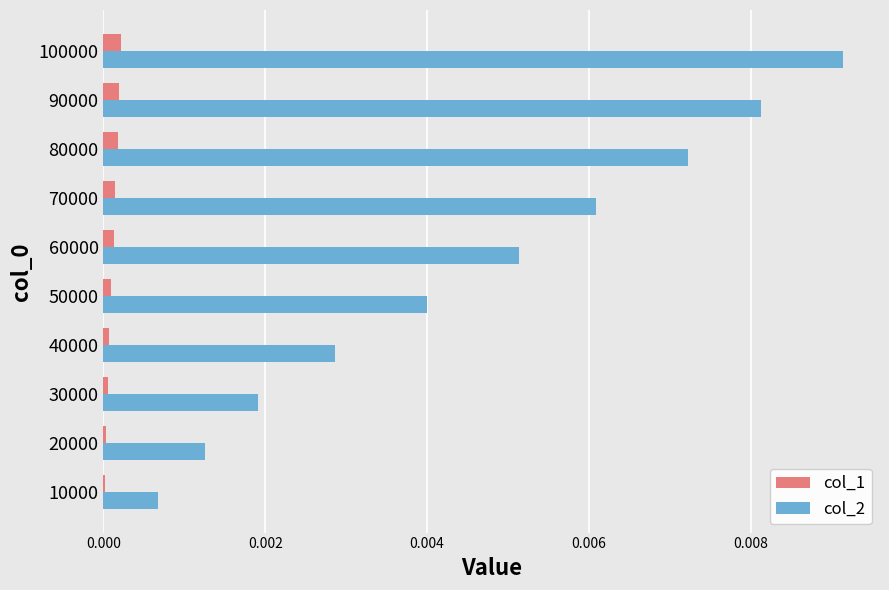

True or false: col_2 has a value of 0.0 at 60000.

True